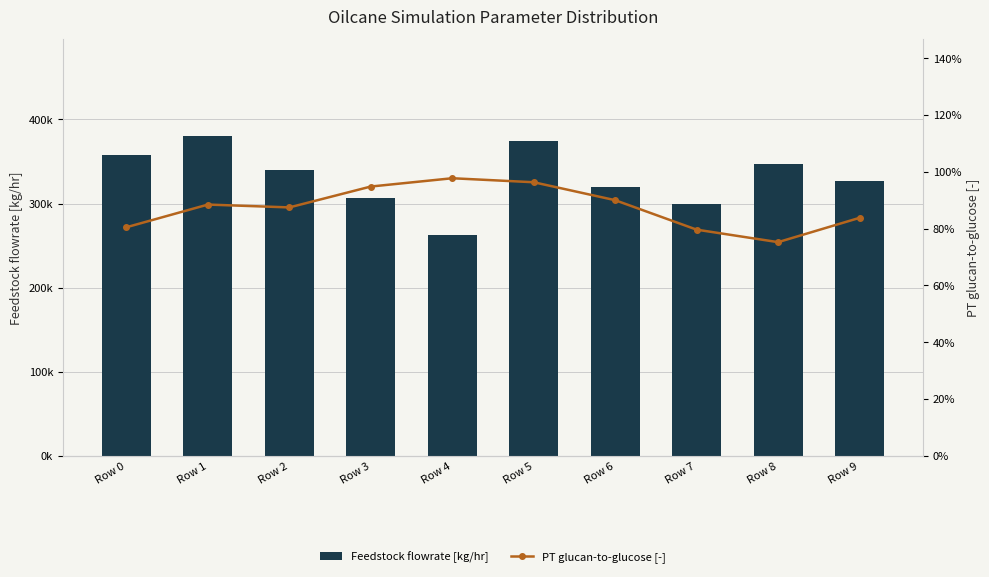

Which category has the highest value across all series?

Row 1